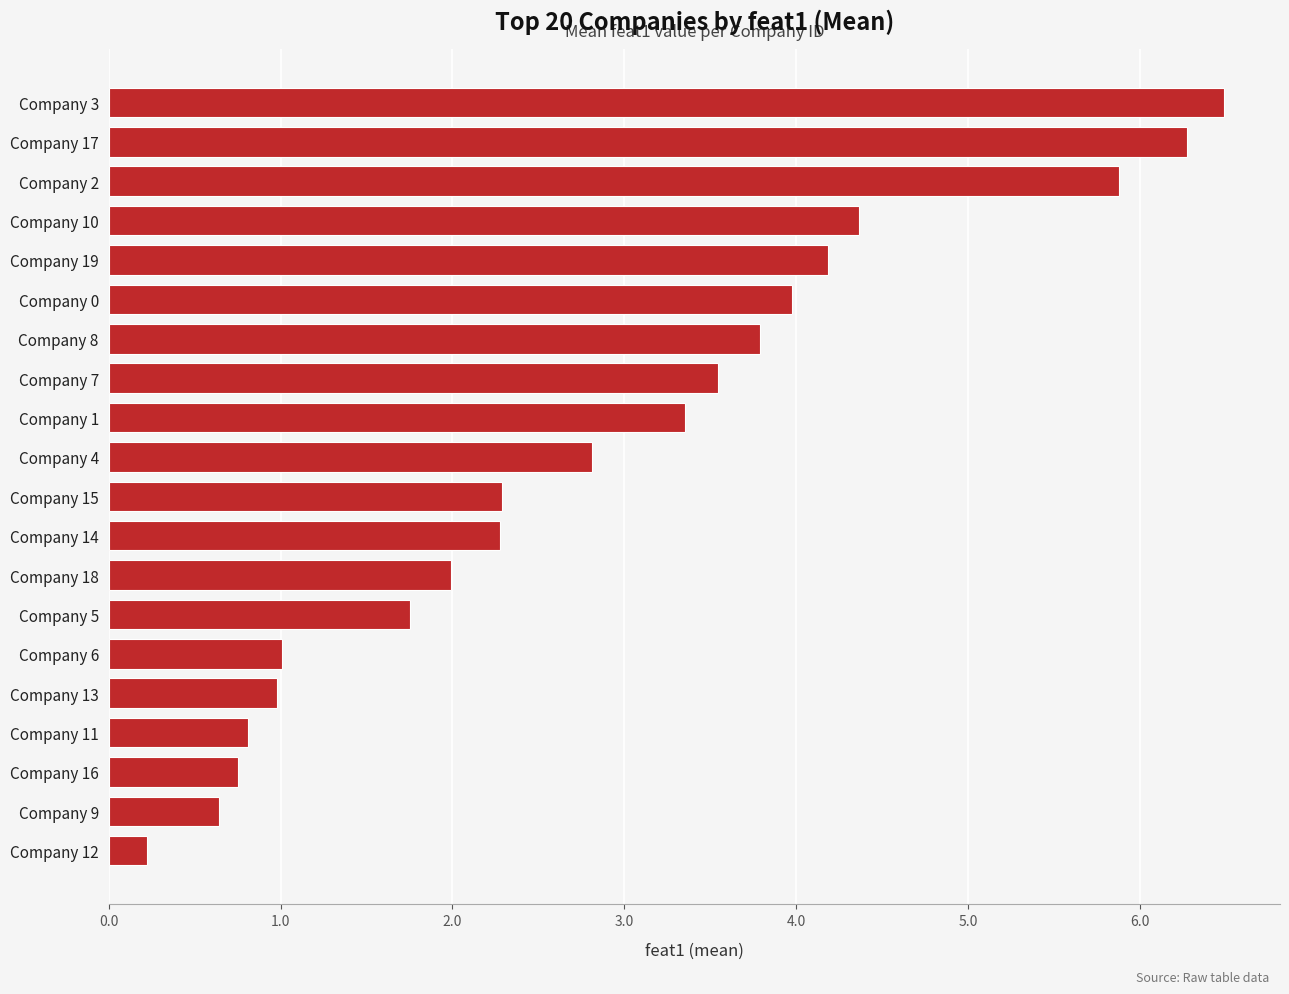

Reading bottom to top, transcribe all the data shown in this chart.

Company 12=0.2	Company 9=0.6	Company 16=0.8	Company 11=0.8	Company 13=1.0	Company 6=1.0	Company 5=1.8	Company 18=2.0	Company 14=2.3	Company 15=2.3	Company 4=2.8	Company 1=3.4	Company 7=3.5	Company 8=3.8	Company 0=4.0	Company 19=4.2	Company 10=4.4	Company 2=5.9	Company 17=6.3	Company 3=6.5